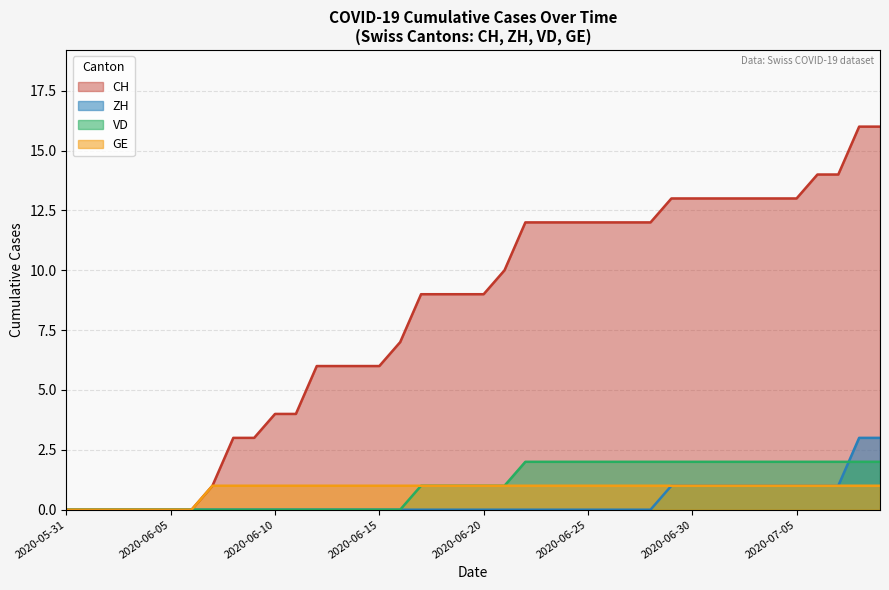

True or false: GE has more than 2 points higher than both neighbors.

False